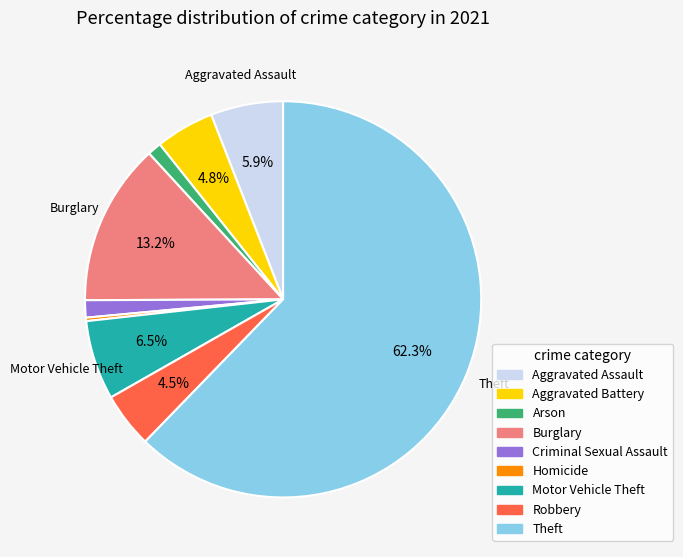

To the nearest percent, what portion does Theft represent?

62%